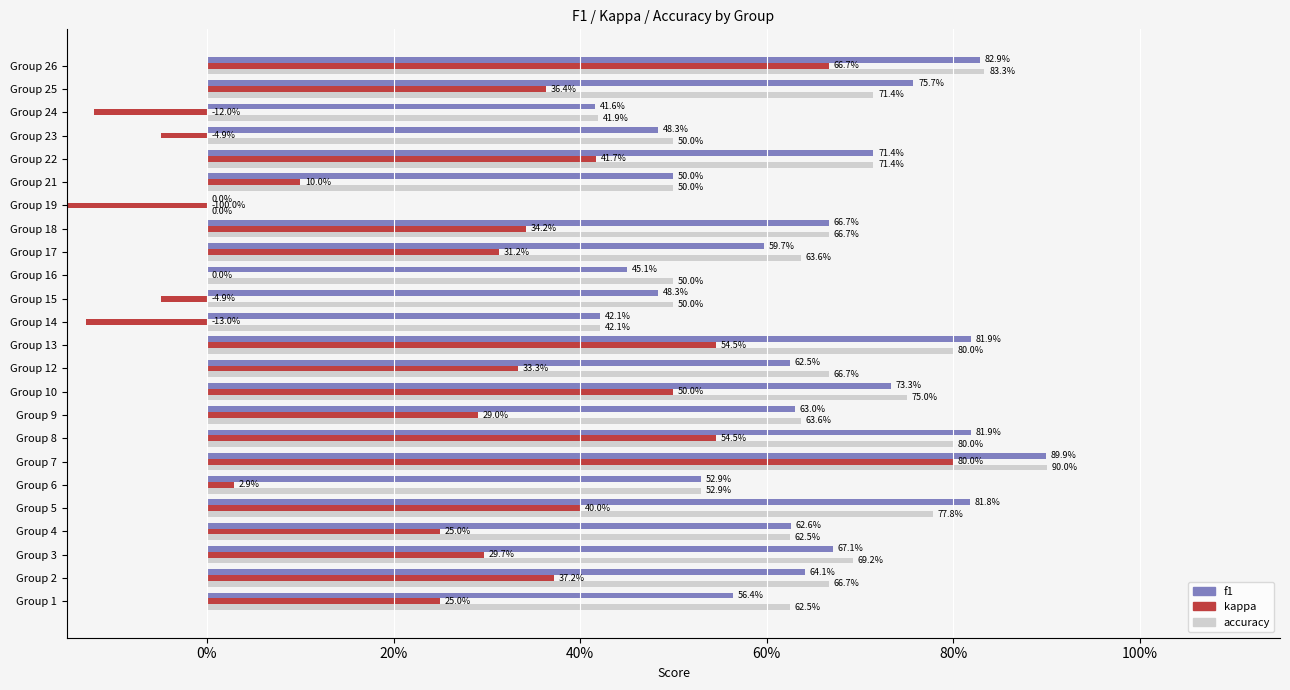

Rank the series by their maximum value, from highest to lowest.

accuracy, f1, kappa